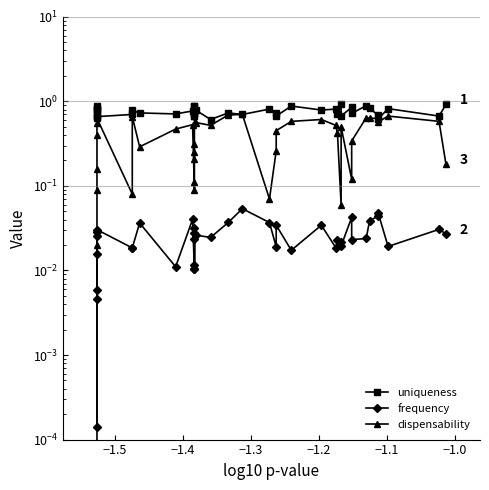

Which series has the widest spread of values?

dispensability